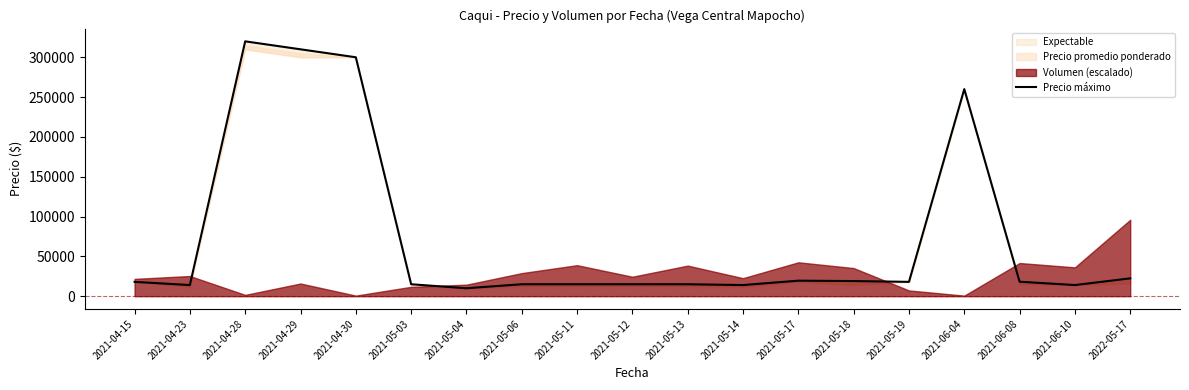

What is the sum of the values at 2021-05-11 and 2021-05-12?

30000